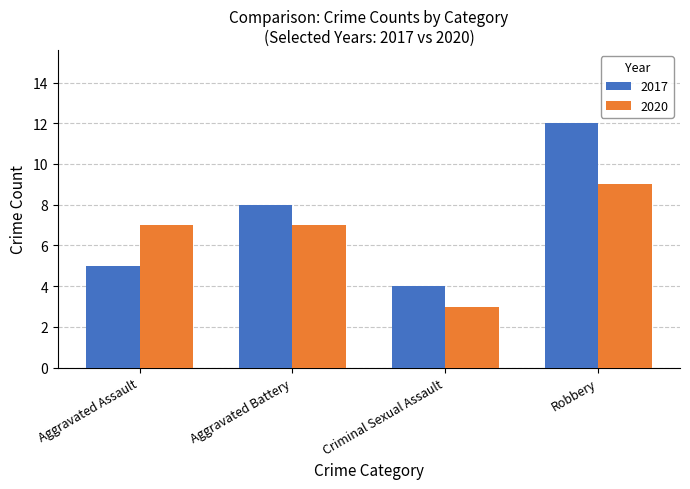

Rank the series by their maximum value, from lowest to highest.

2020, 2017